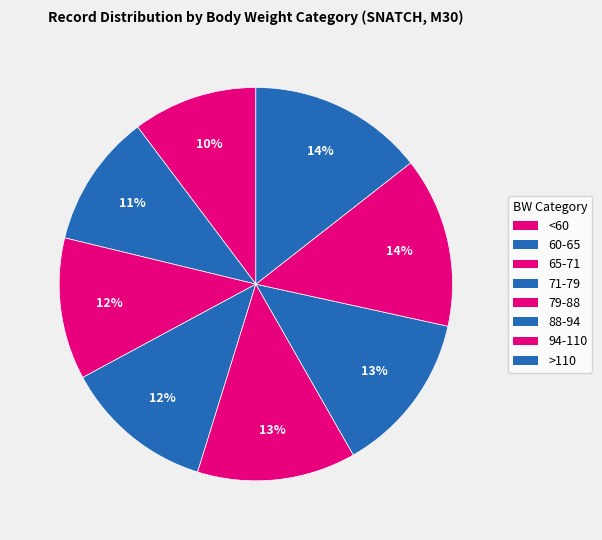

Combined, do 60-65 and 94-110 account for over 50%?

No